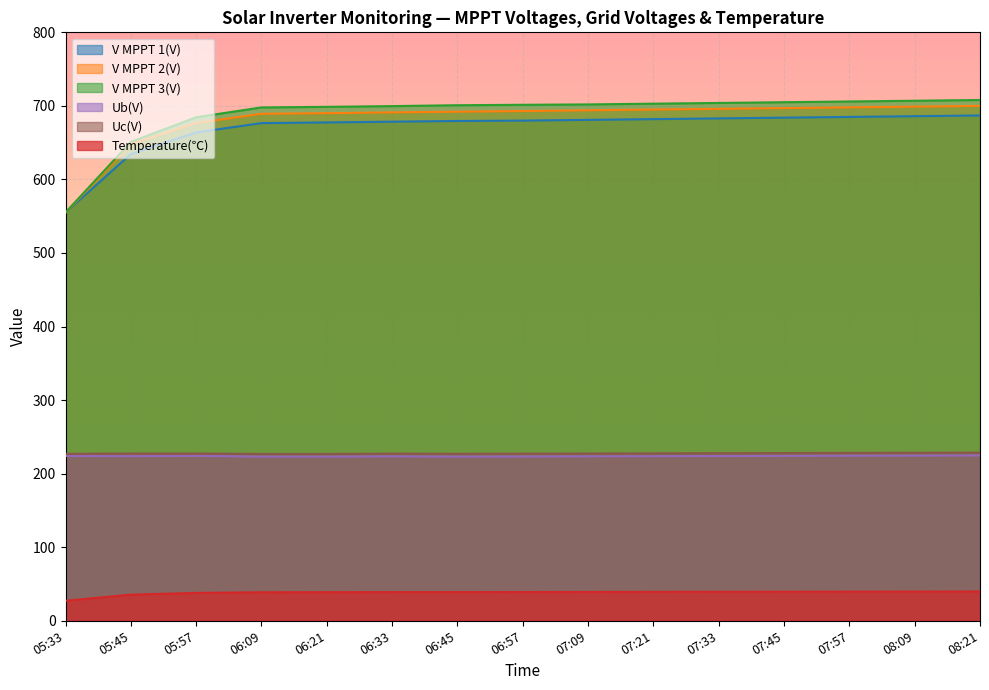

At which label is Temperature(℃) closest to 33?

05:45